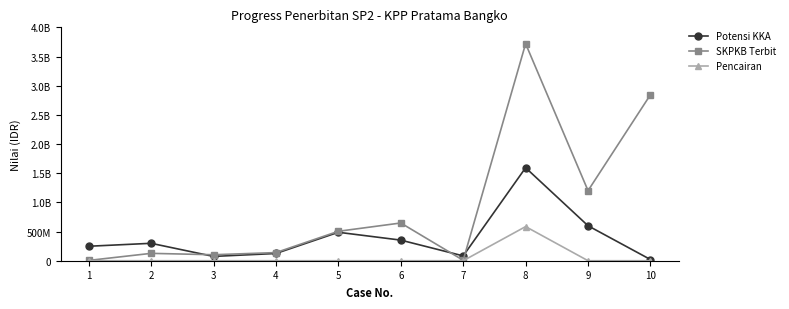

Does the chart have visible grid lines?

No